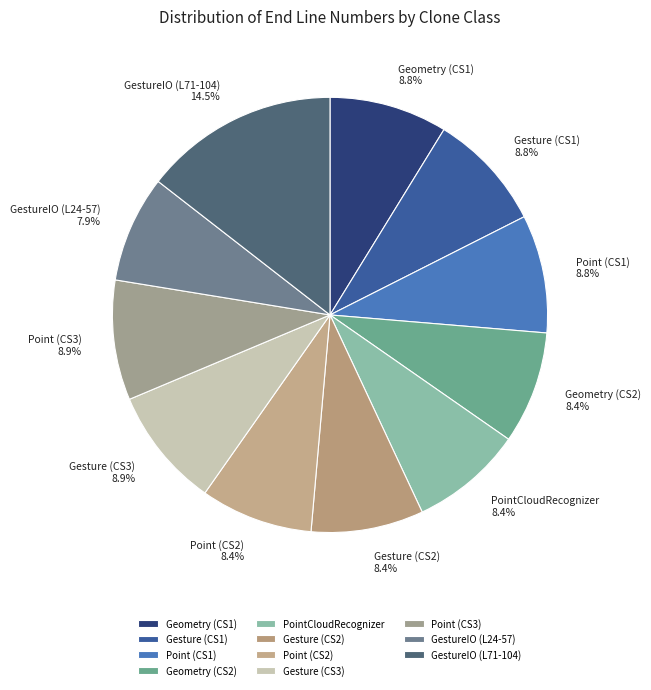

What is the ratio of the value at Point (CS3) to the value at GestureIO (L24-57)?

1.1